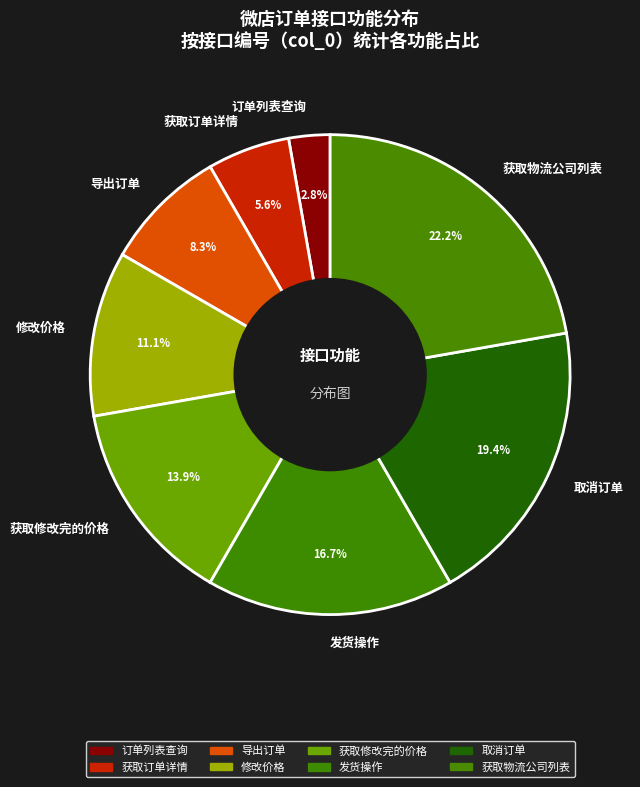

How many slices are in this pie chart?

8